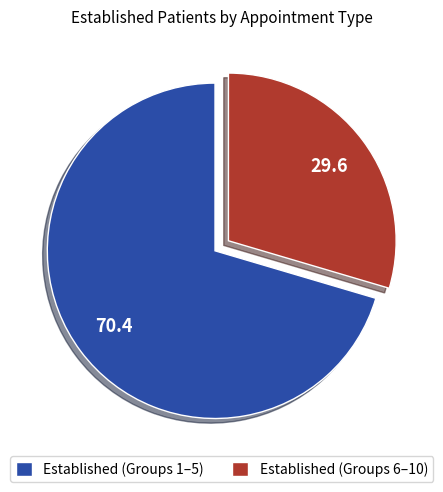

Rank the categories by value from highest to lowest.

Established (Groups 1–5), Established (Groups 6–10)